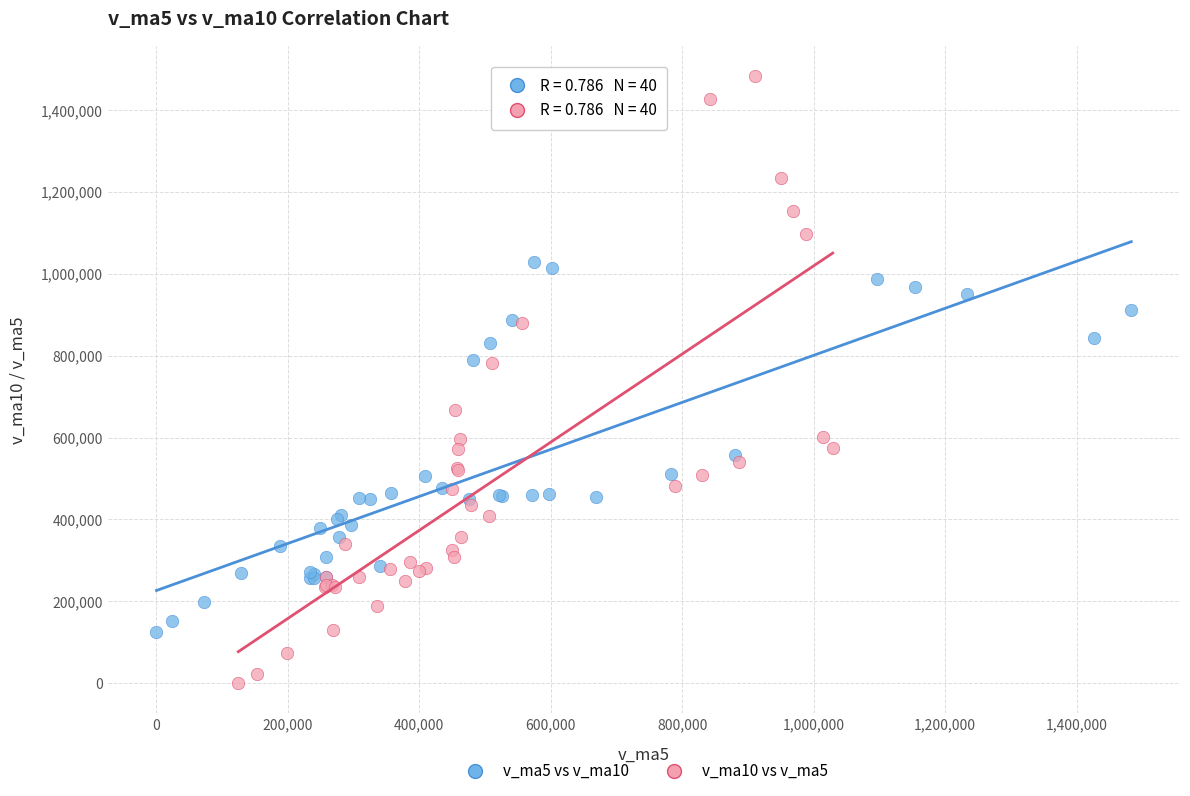

What are all the series names shown in the legend?

v_ma5 vs v_ma10, v_ma10 vs v_ma5